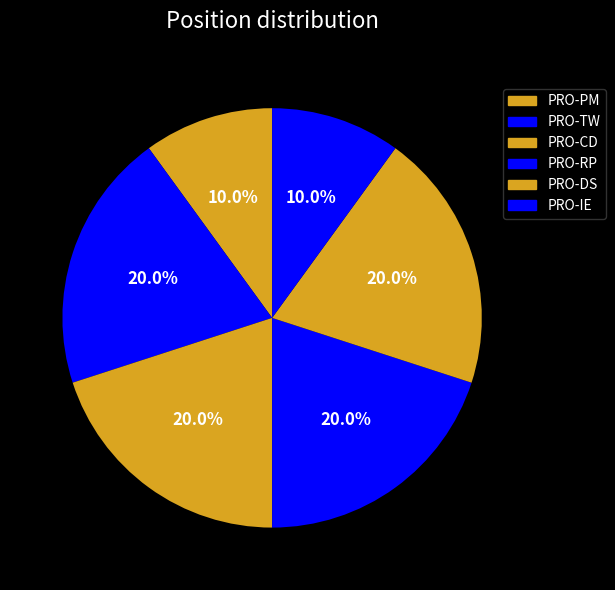

What is the largest slice in the pie chart?

PRO-TW